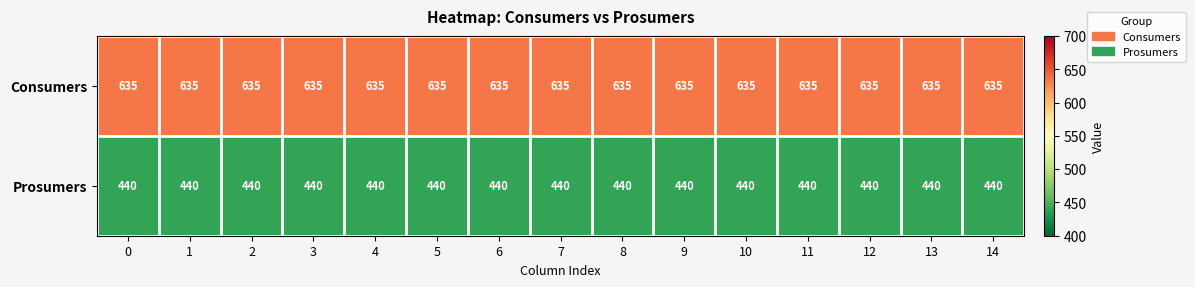

The value of Prosumers at 9 is 440. True or false?

True